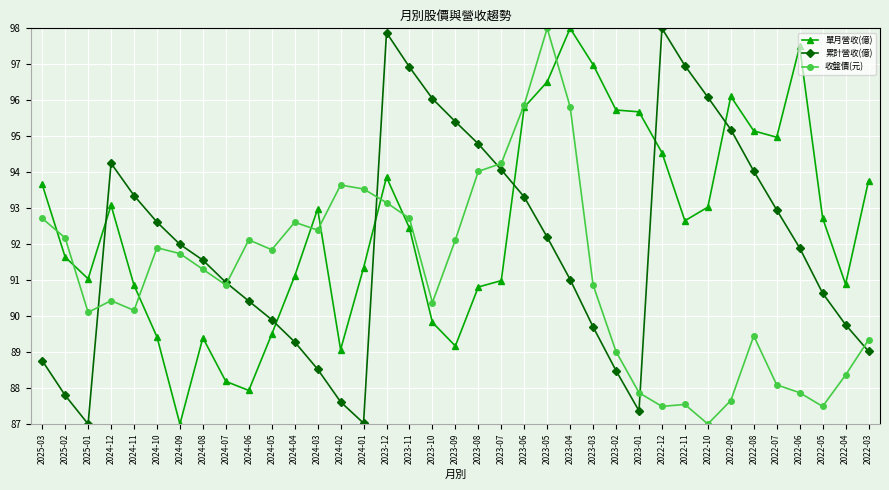

What is the difference between the highest and lowest values at 2022-05?

5.2